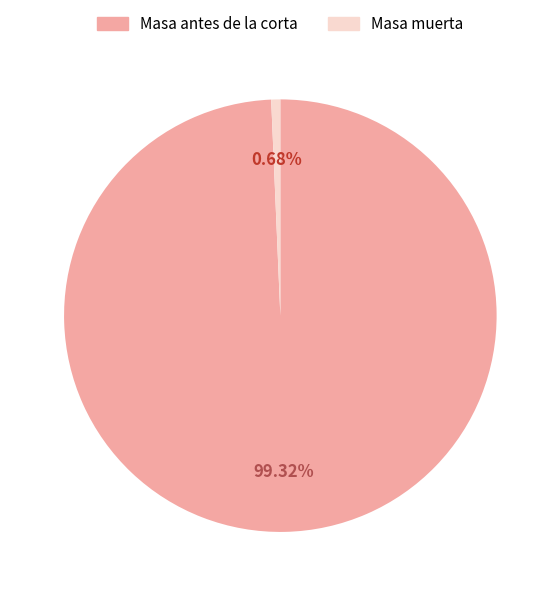

Combined, do Masa muerta and Masa antes de la corta account for over 50%?

Yes